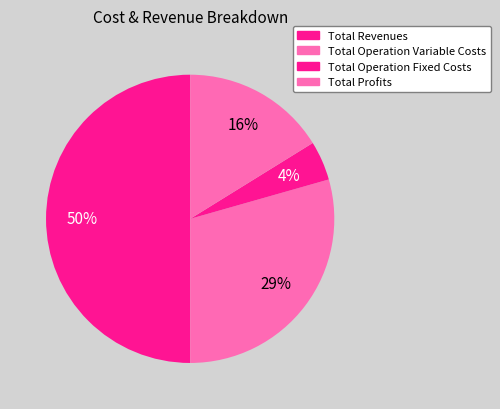

How many segments does this pie chart have?

4